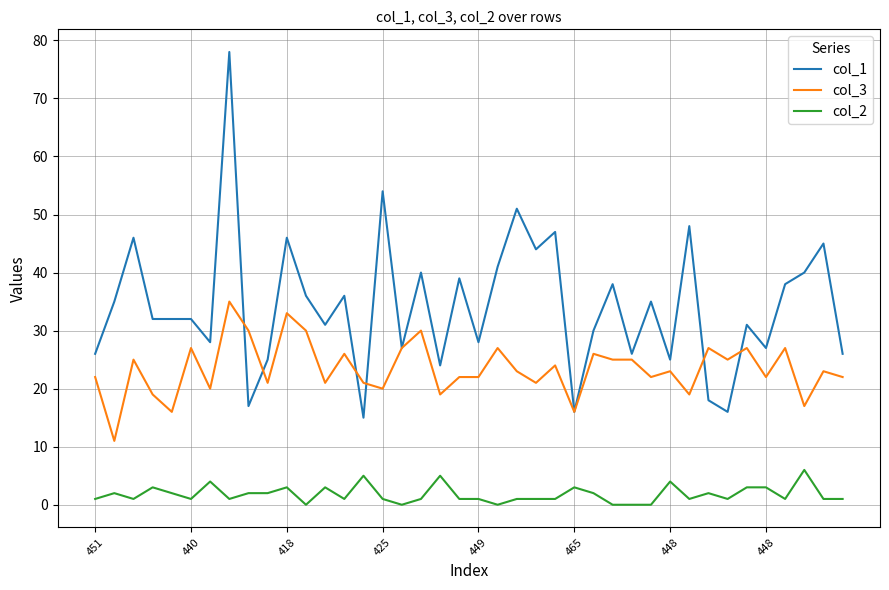

Reading right to left, extract all data points from this chart.

col_1: 26	45	40	38	27	31	16	18	48	25	35	26	38	30	16	47	44	51	41	28	39	24	40	27	54	15	36	31	36	46	25	17	78	28	32	32	32	46	35	26
col_3: 22	23	17	27	22	27	25	27	19	23	22	25	25	26	16	24	21	23	27	22	22	19	30	27	20	21	26	21	30	33	21	30	35	20	27	16	19	25	11	22
col_2: 1	1	6	1	3	3	1	2	1	4	0	0	0	2	3	1	1	1	0	1	1	5	1	0	1	5	1	3	0	3	2	2	1	4	1	2	3	1	2	1